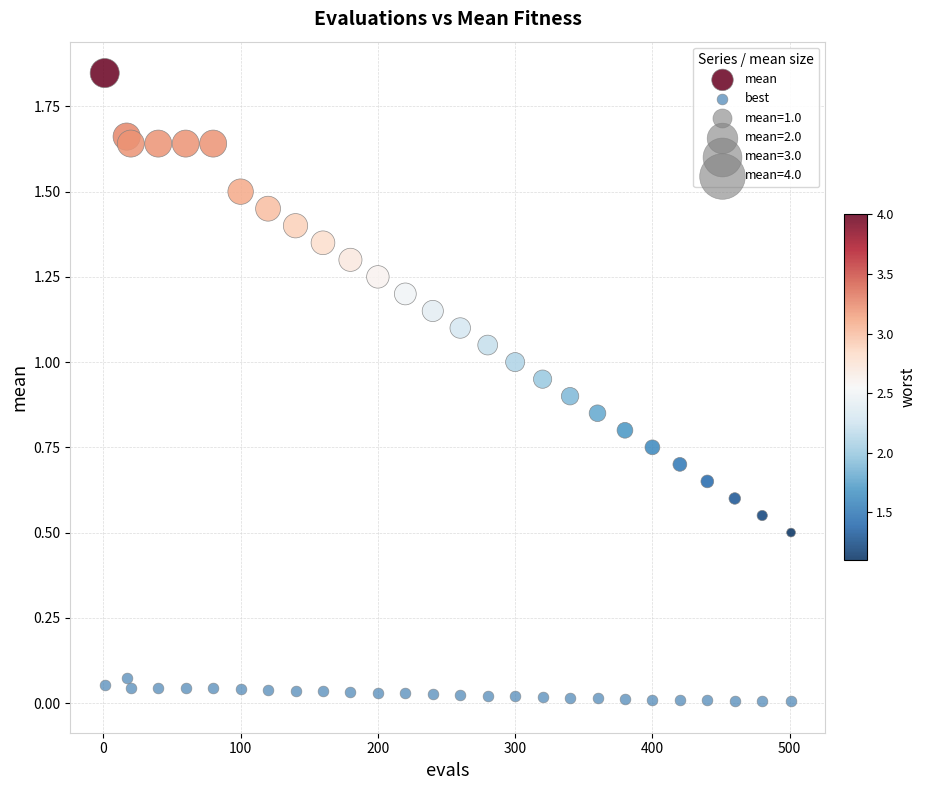

Across all data points, what is the range of X values (max minus min)?

500.0